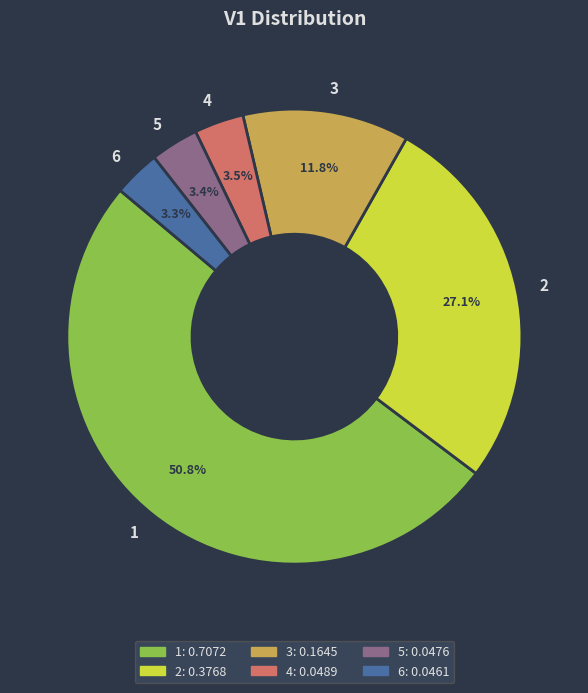

Combined, do 1 and 2 account for over 50%?

Yes